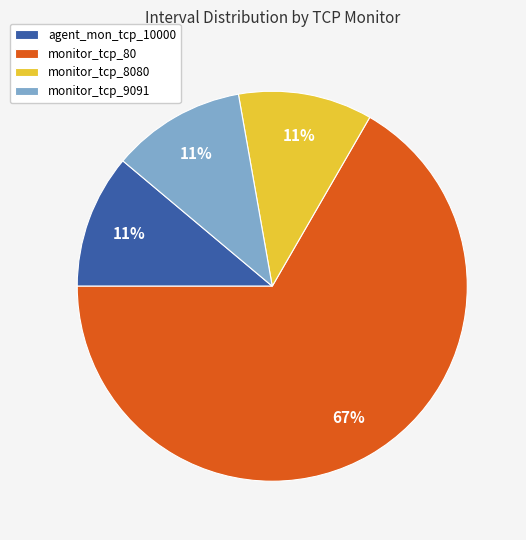

Do monitor_tcp_80 and monitor_tcp_9091 together represent more than half of the pie?

Yes